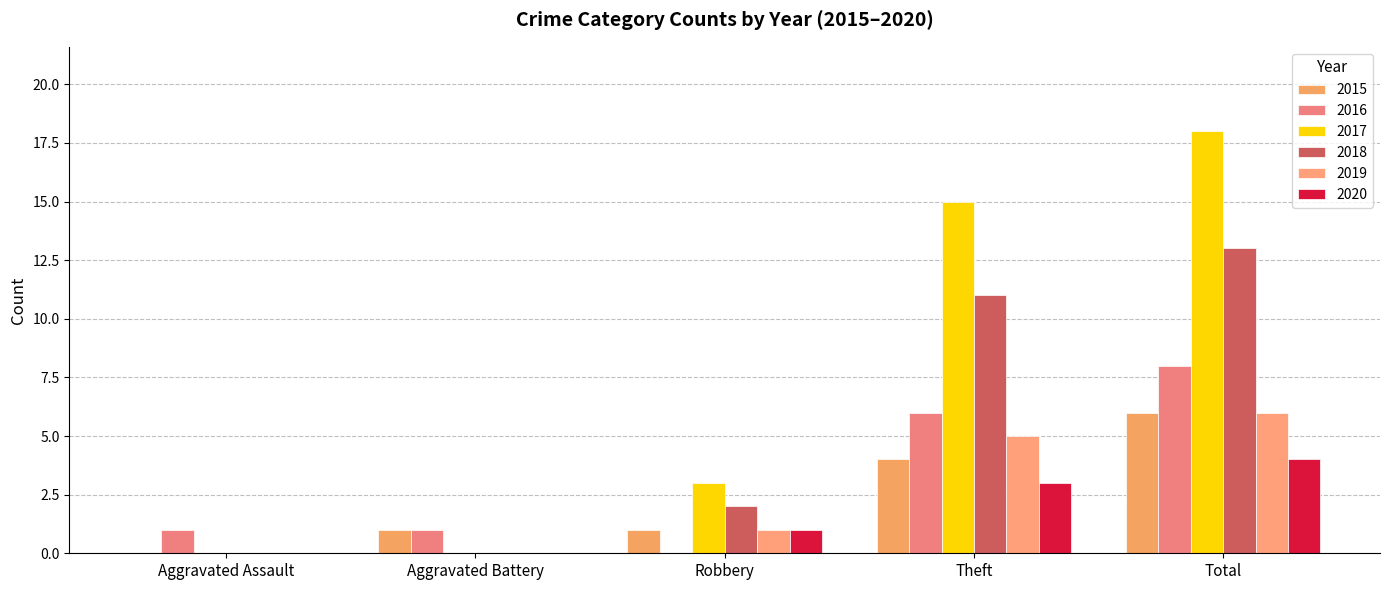

What is the sum of all 2017 values?

36